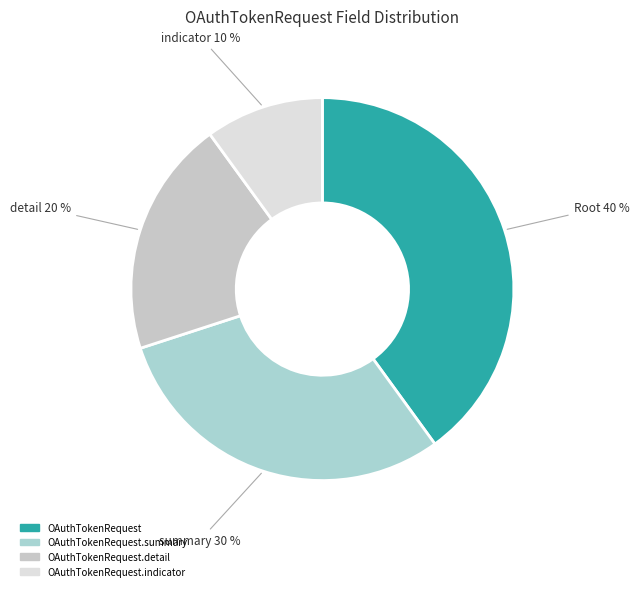

The OAuthTokenRequest.indicator slice represents 15% of the pie. True or false?

False